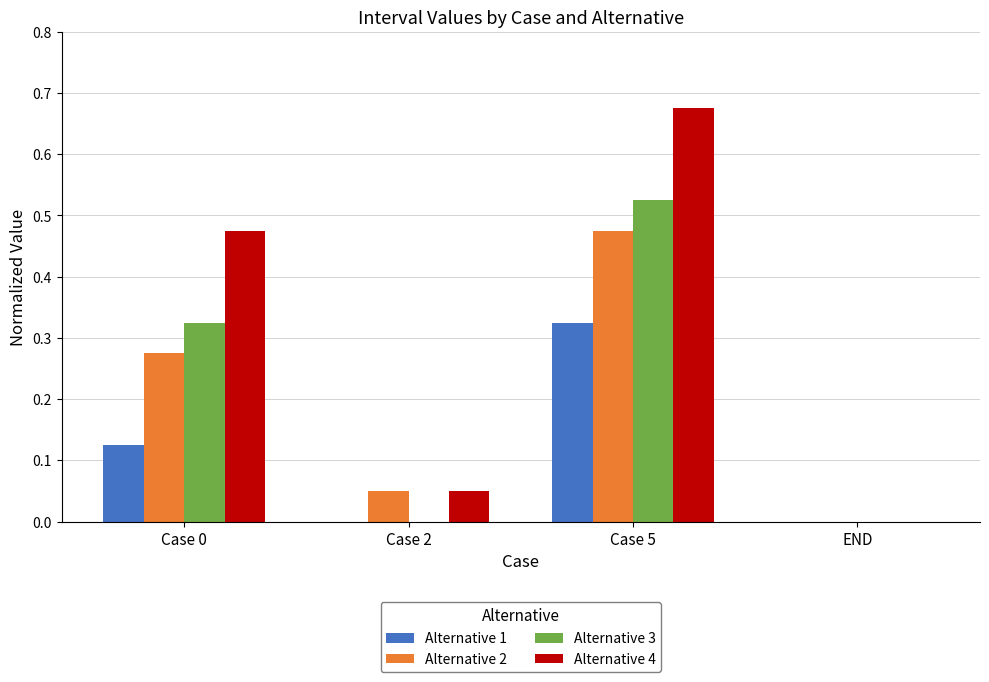

Which category has the highest value across all series?

Case 5